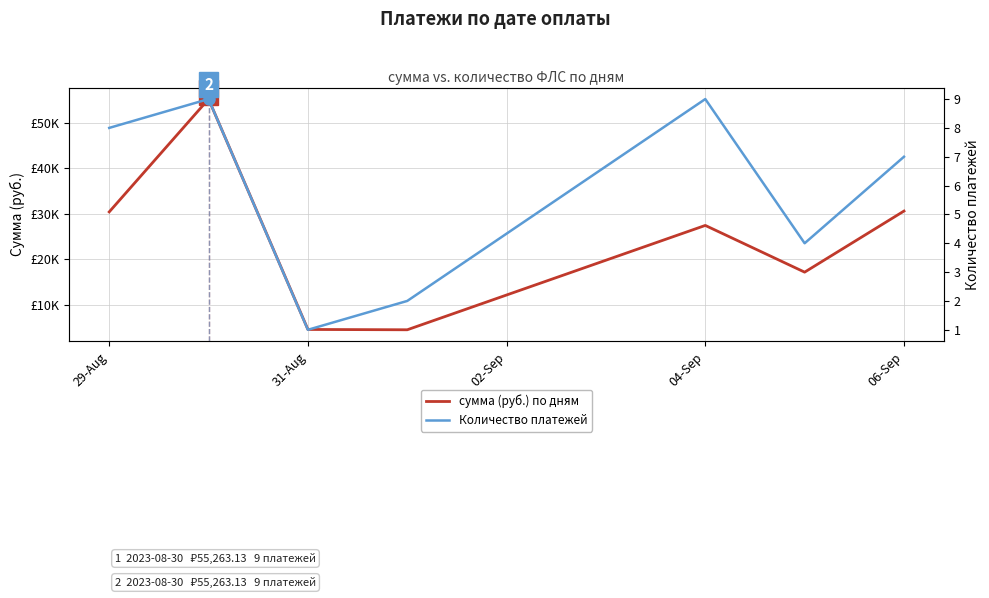

Does the chart display data point markers on the line(s)?

No